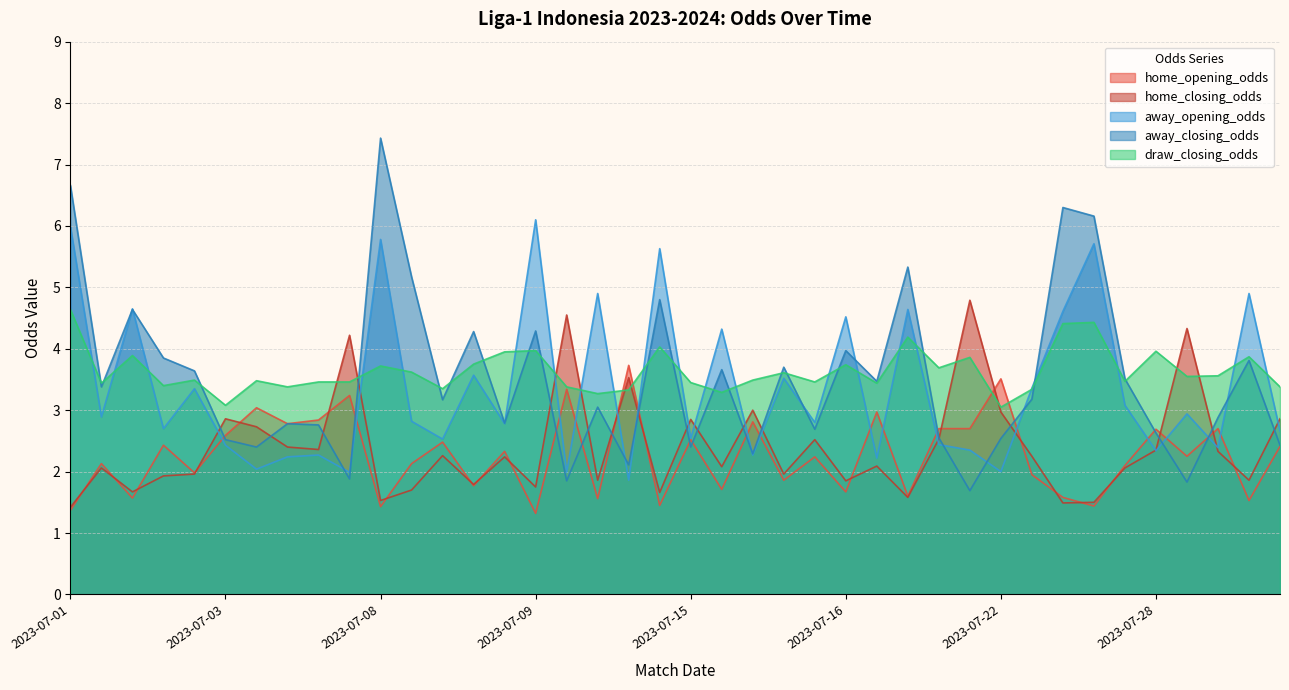

What value does the away_closing_odds series have at 2023-07-02?

3.6